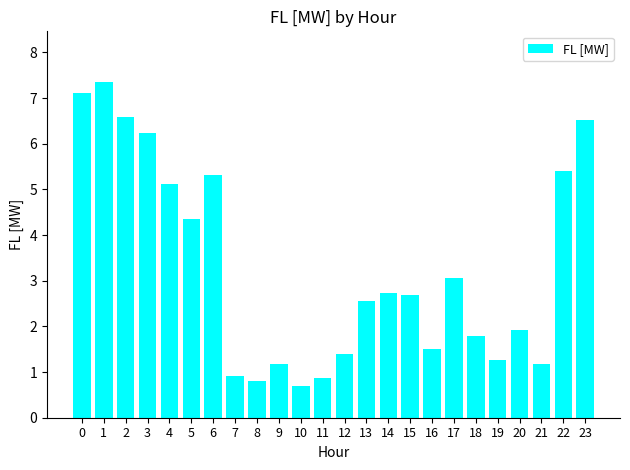

The value at 18 is 0.5. True or false?

False